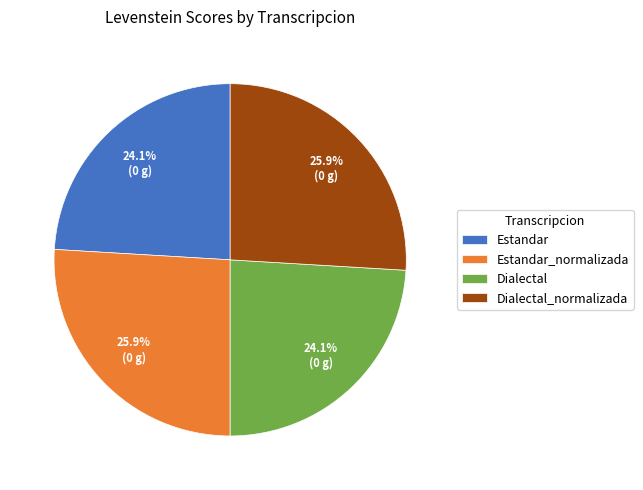

Is there a majority slice in this chart?

No